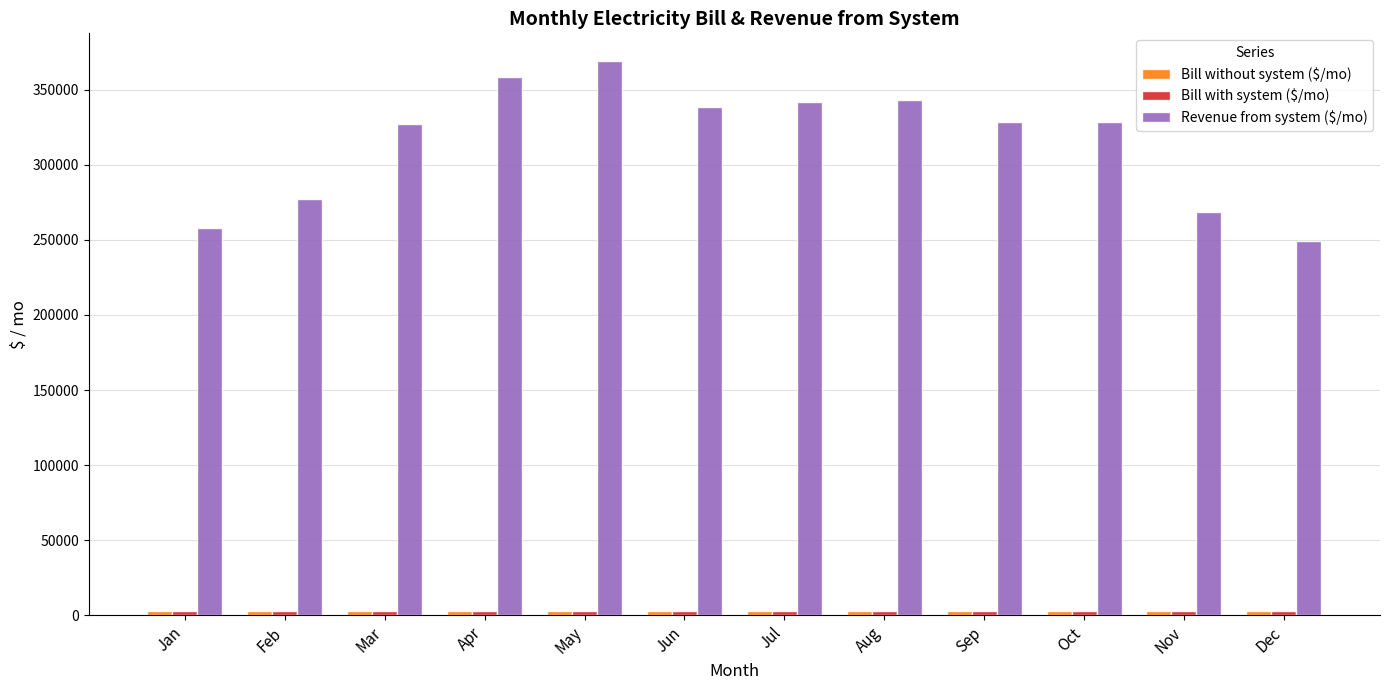

The value of Revenue from system ($/mo) at Feb is 68008.0. True or false?

False